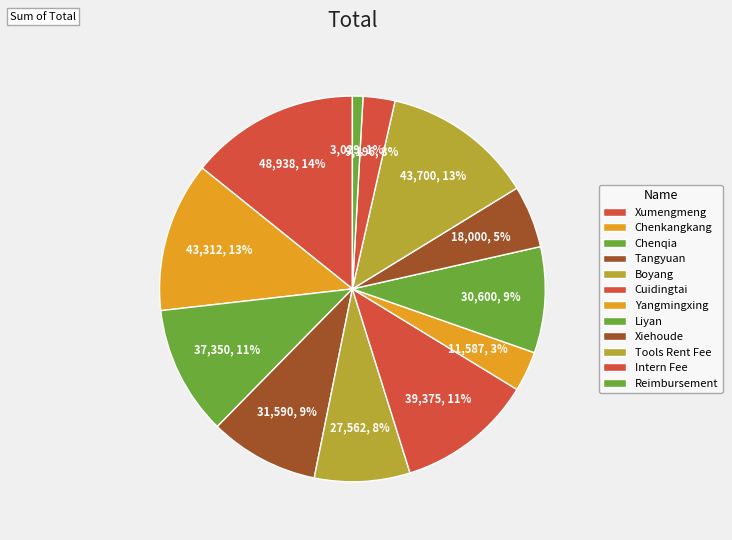

Is there any slice that represents more than half of the pie?

No